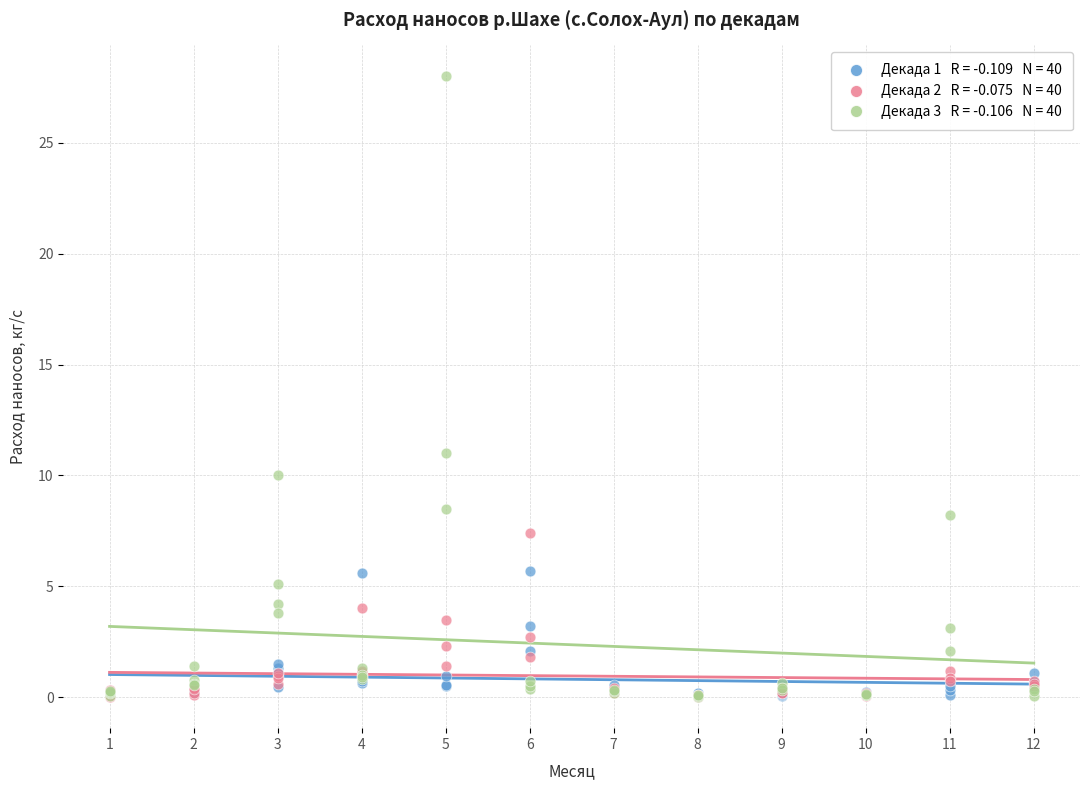

Across all series, what Y value is closest to 14?

11.0